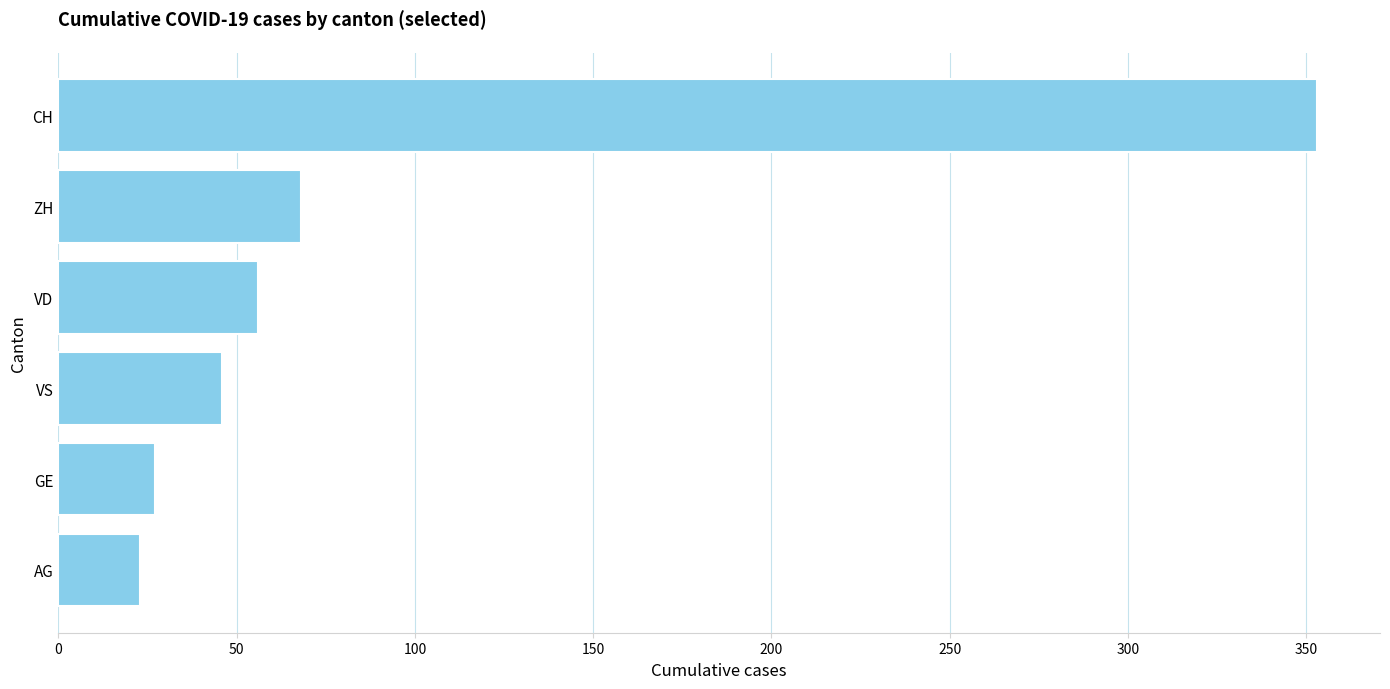

The chart shows a value of 13 at GE. True or false?

False